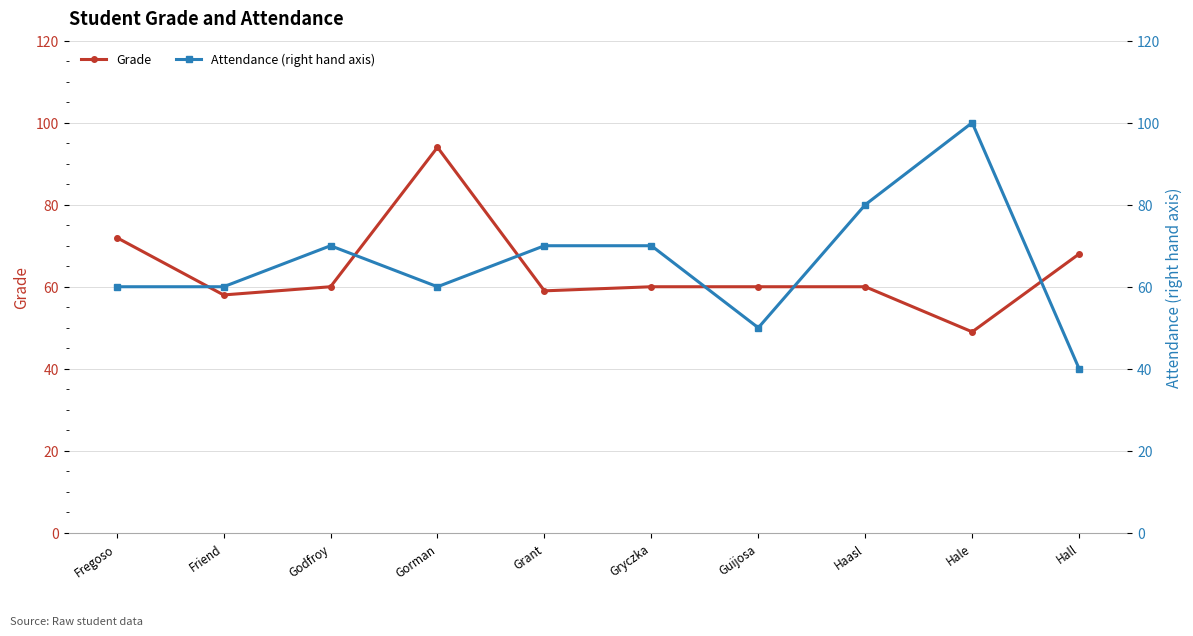

Between Godfroy and Hale, which series saw the biggest shift?

Attendance (right hand axis)